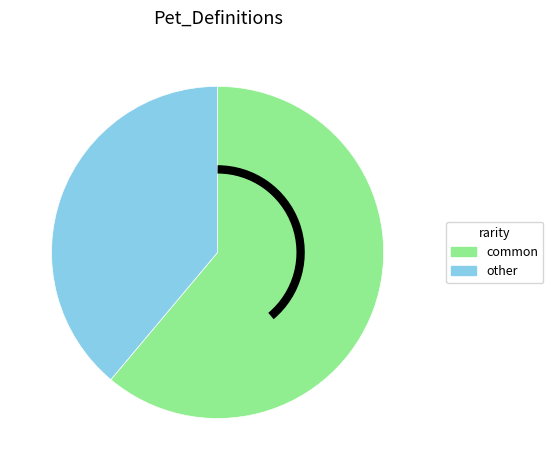

Is there a majority slice in this chart?

Yes